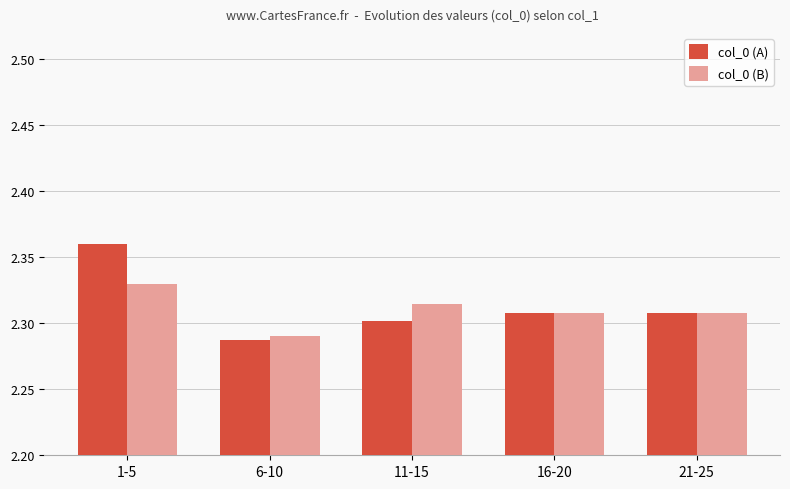

Which series changed the most between 6-10 and 16-20?

col_0 (A)